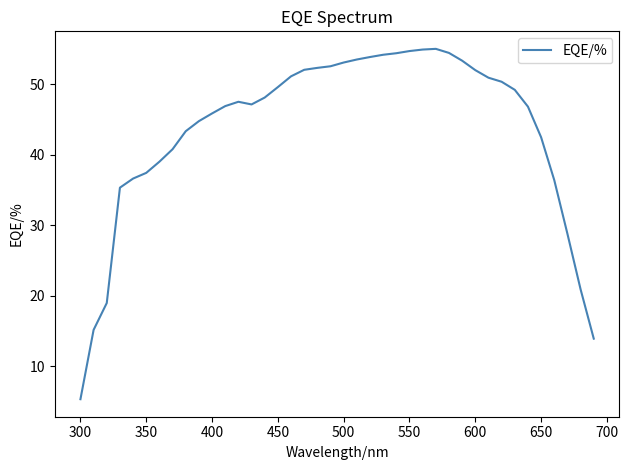

What is the difference between the maximum and second lowest values?

41.1